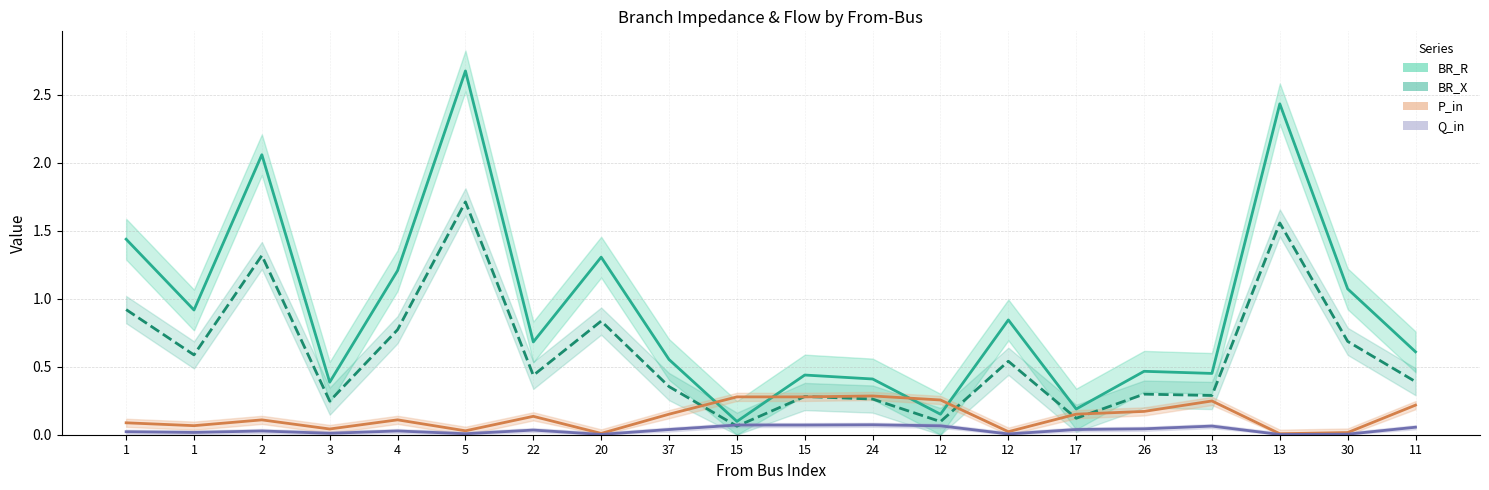

How many lines are shown in the chart?

4